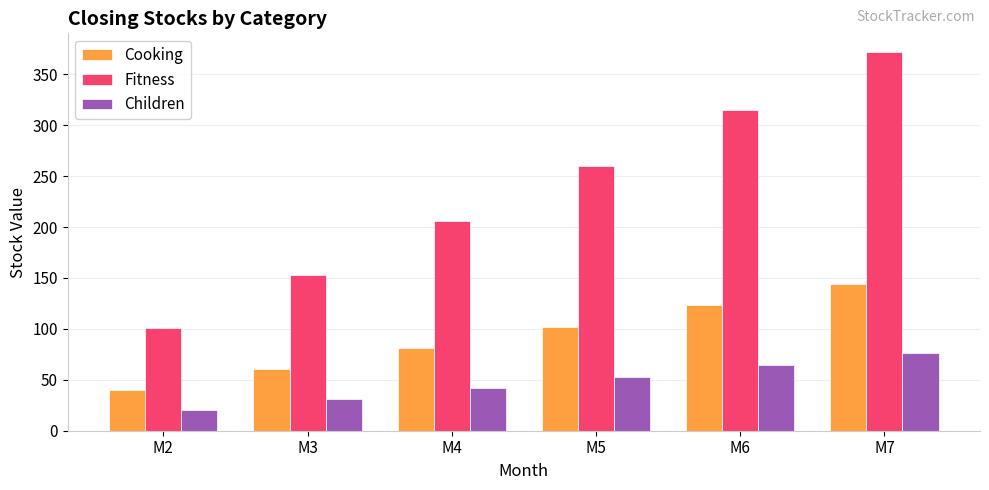

What is the smallest value displayed?

20.3